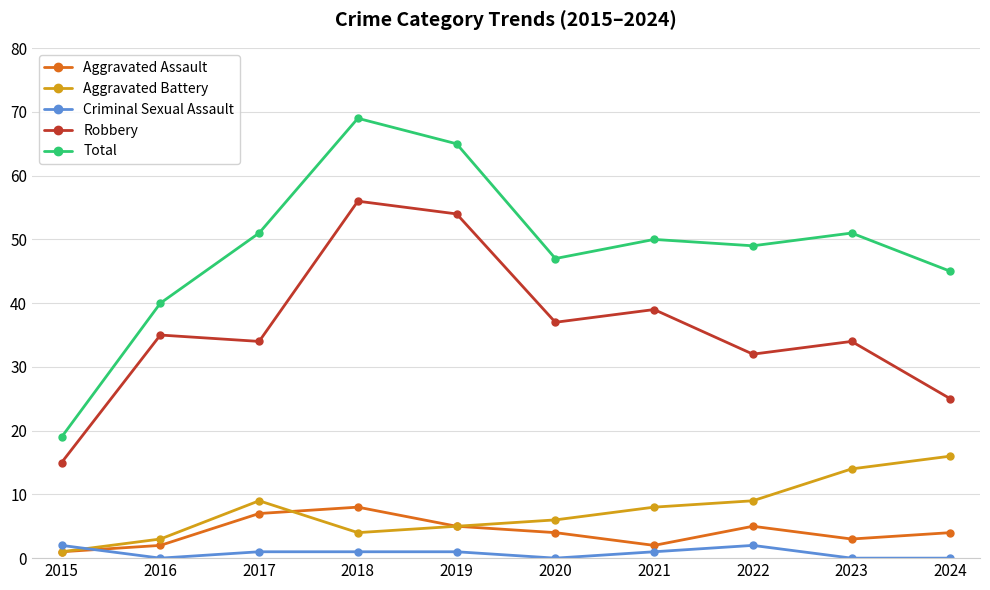

What is the maximum value for Robbery?

56